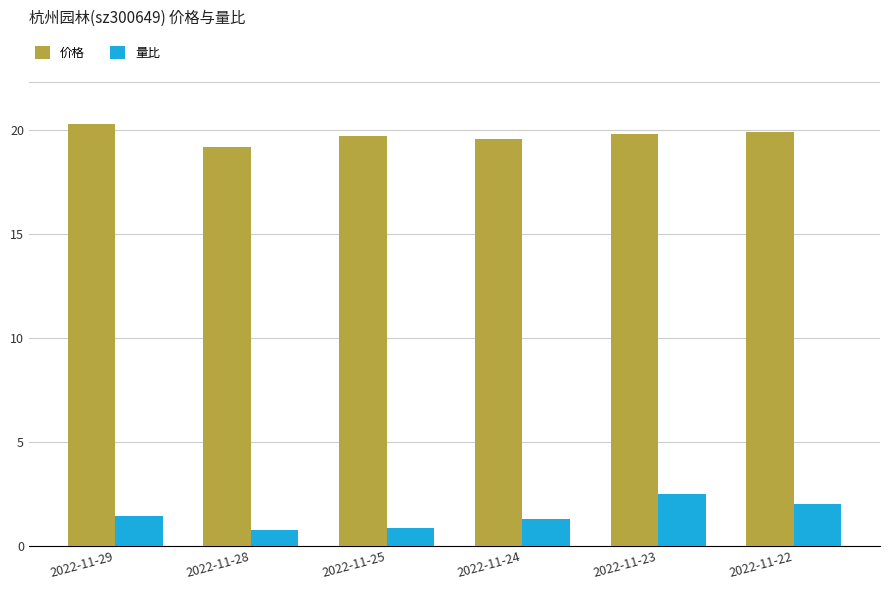

Which series has the largest total across all categories?

价格